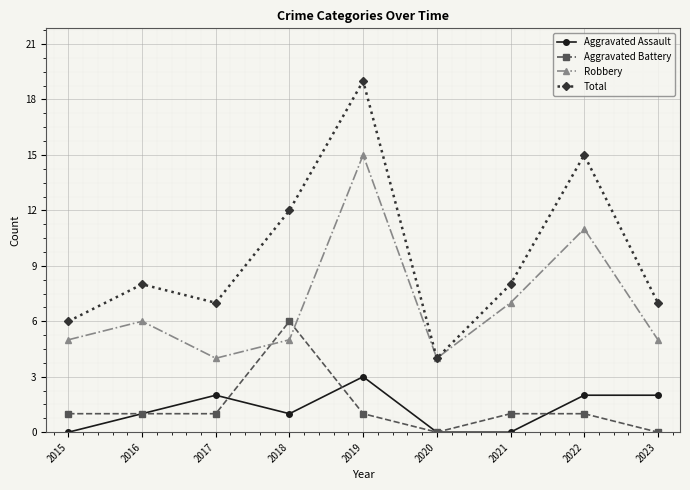

What is the average value of the Robbery series?

7